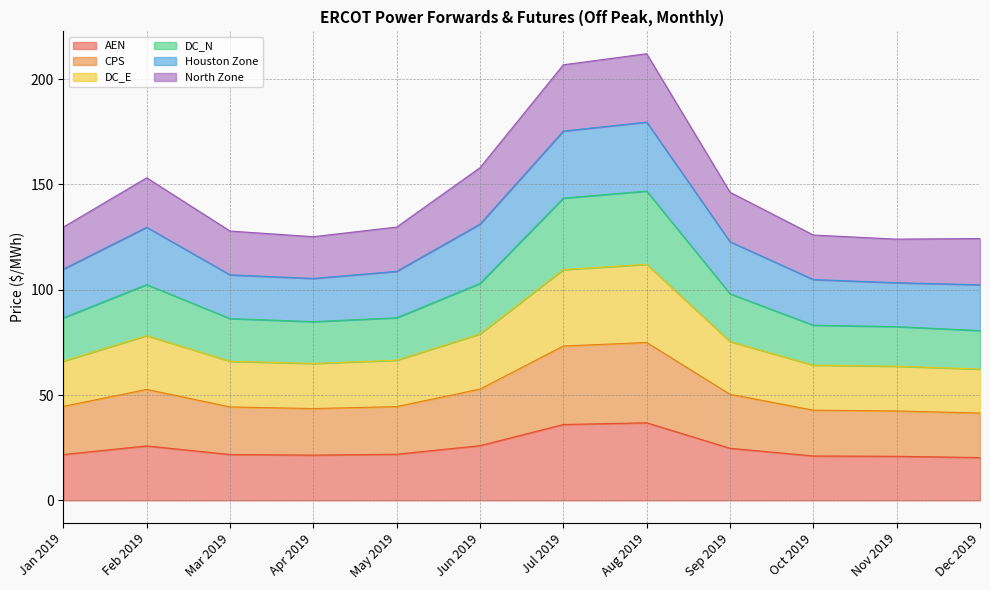

Count the number of categories in the chart.

12